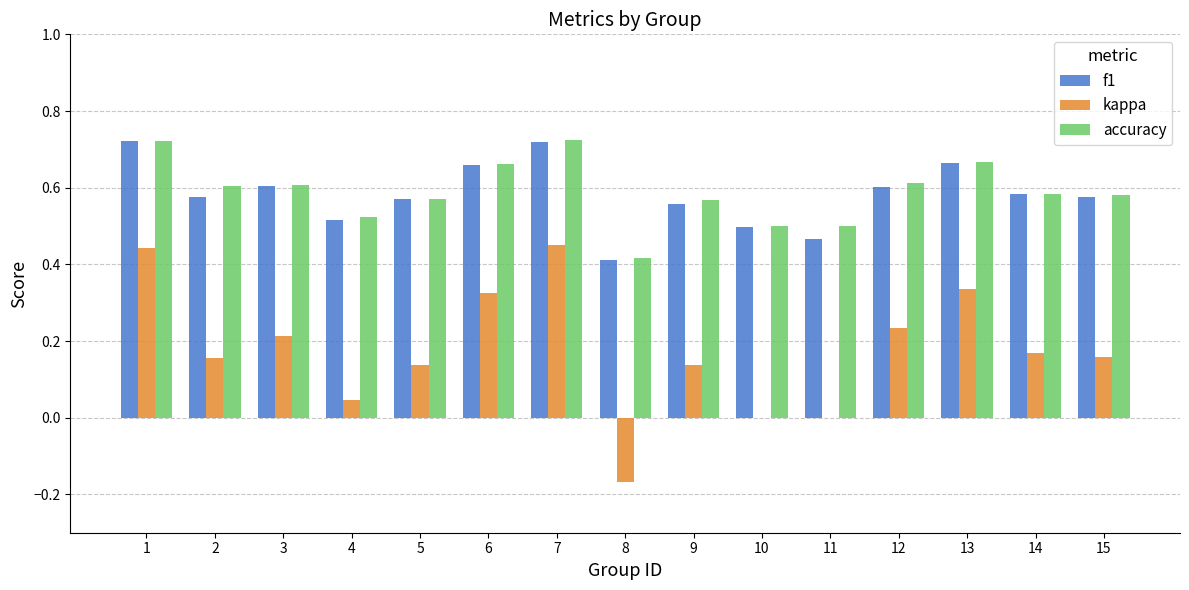

The accuracy series shows 0.6 at 2. True or false?

True